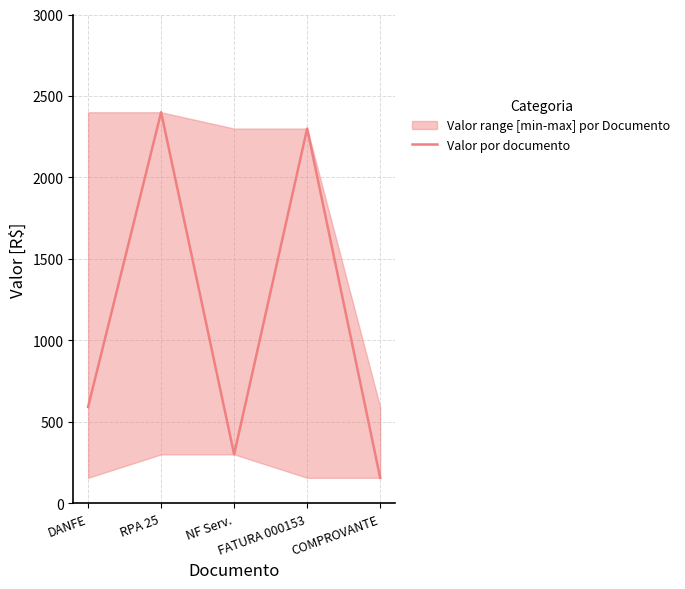

What is the change in value from FATURA 000153 to COMPROVANTE?

-2143.8